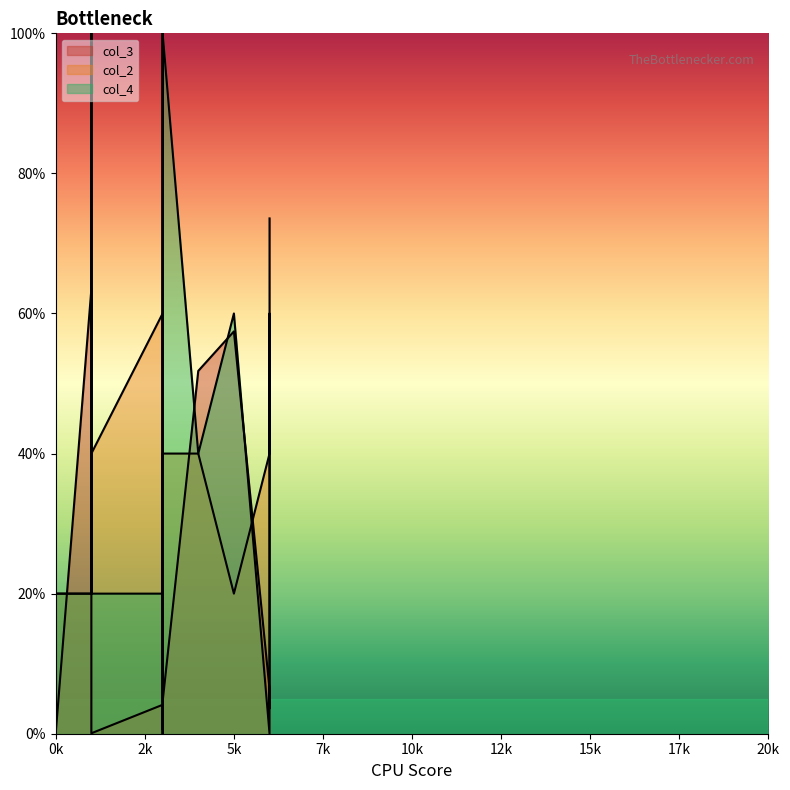

Where is the first local maximum for col_4?

1